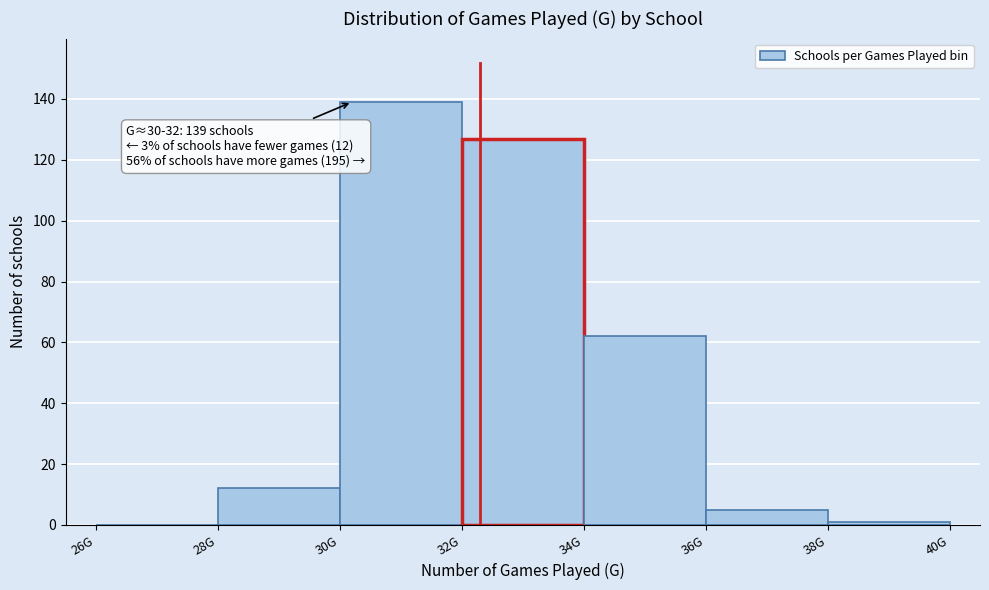

Reading left to right, list all the values displayed in this chart.

26G=0	28G=12	30G=139	32G=127	34G=62	36G=5	38G=1